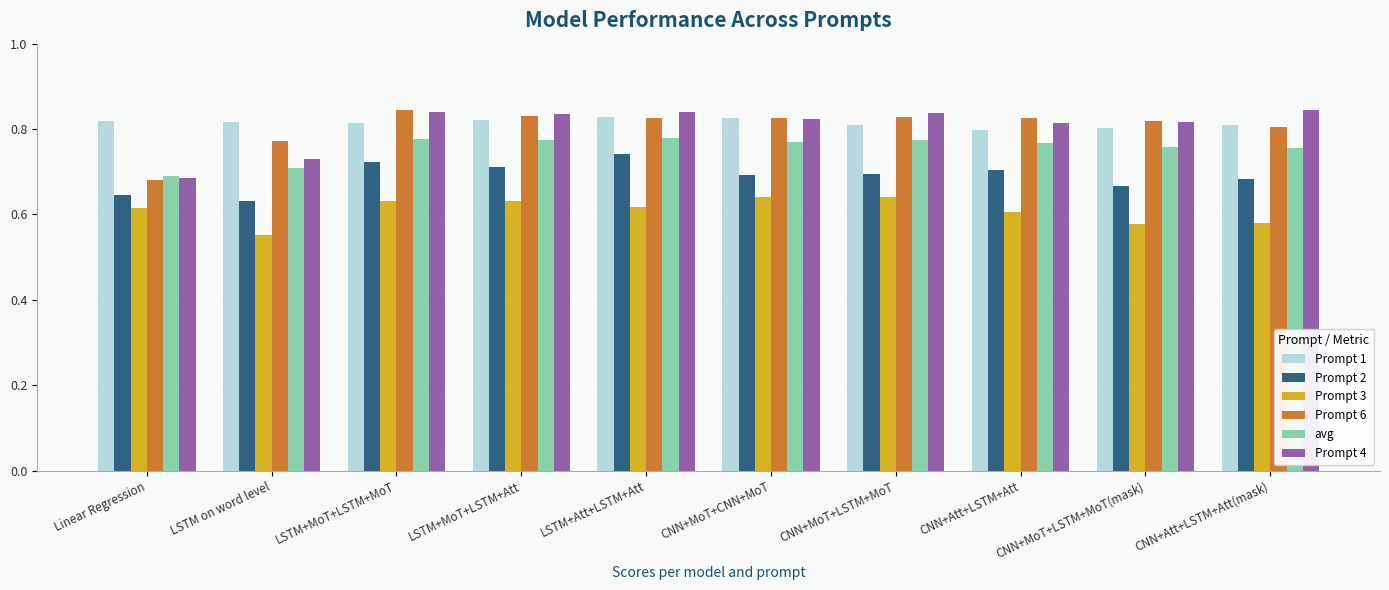

How many Prompt 2 values are between 0 and 1?

10